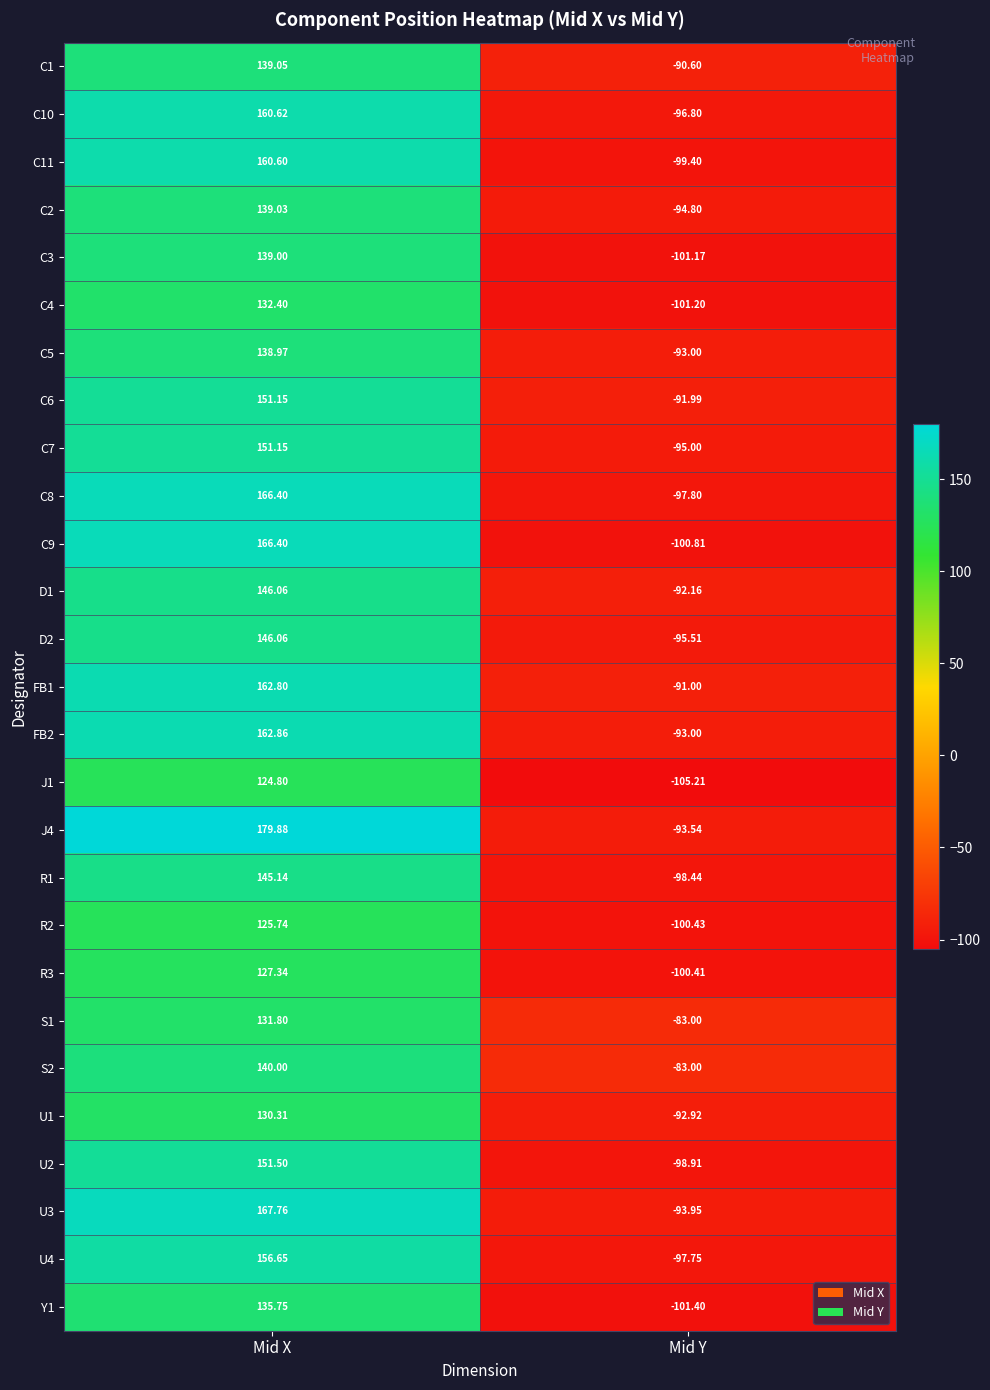

List the labels in order of U3 value, smallest first.

Mid Y, Mid X